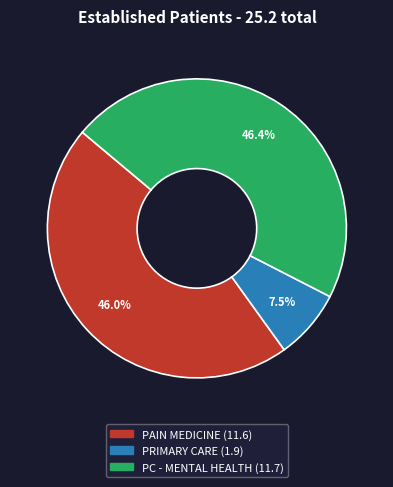

Is there a majority slice in this chart?

No